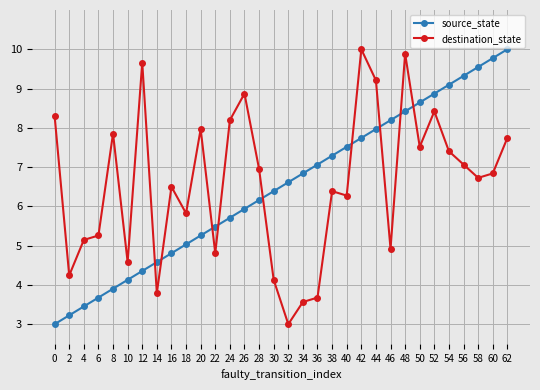

Does the chart display data point markers on the line(s)?

Yes